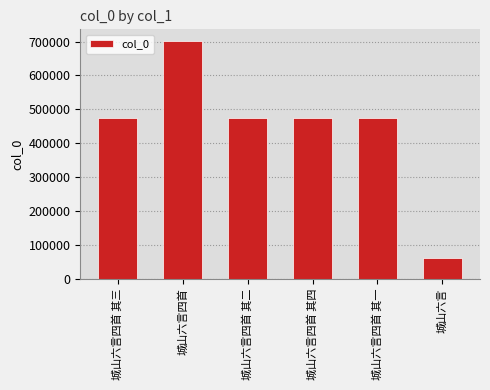

At which category does the chart reach its minimum across all series?

城山六言